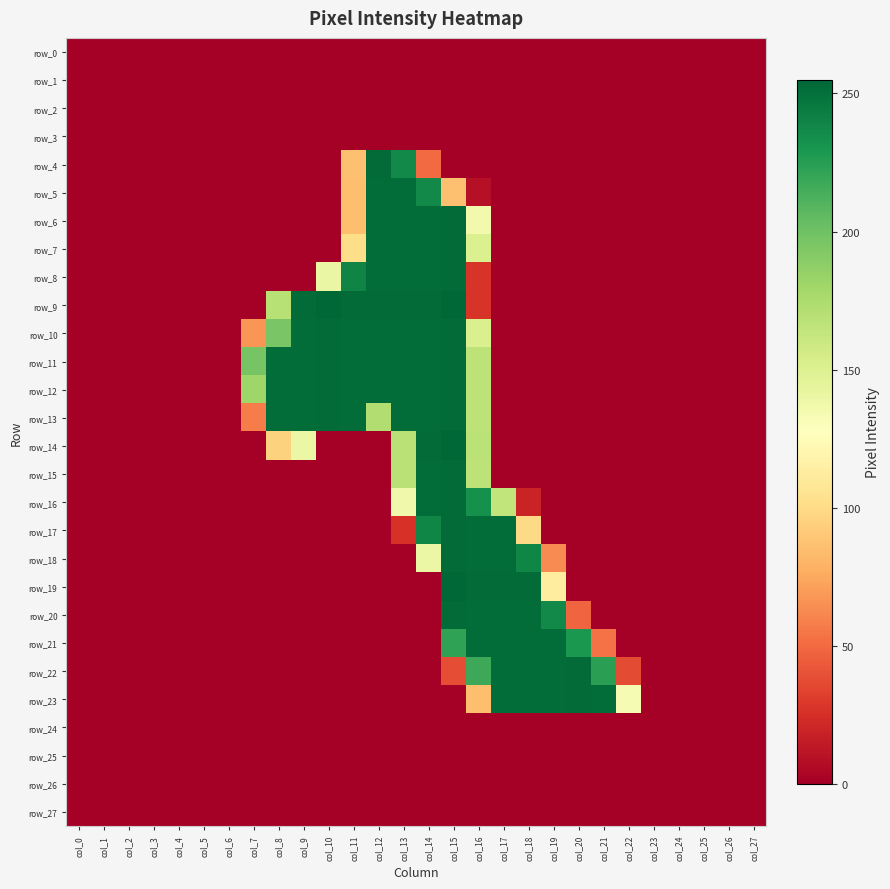

The value of row_27 at col_18 is 0. True or false?

True